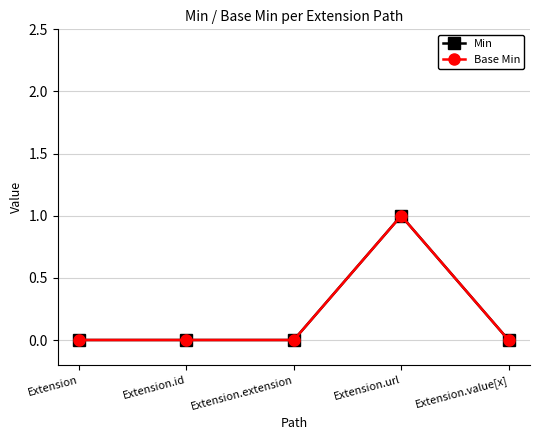

Rank the series at Extension.url from highest to lowest value.

Min, Base Min